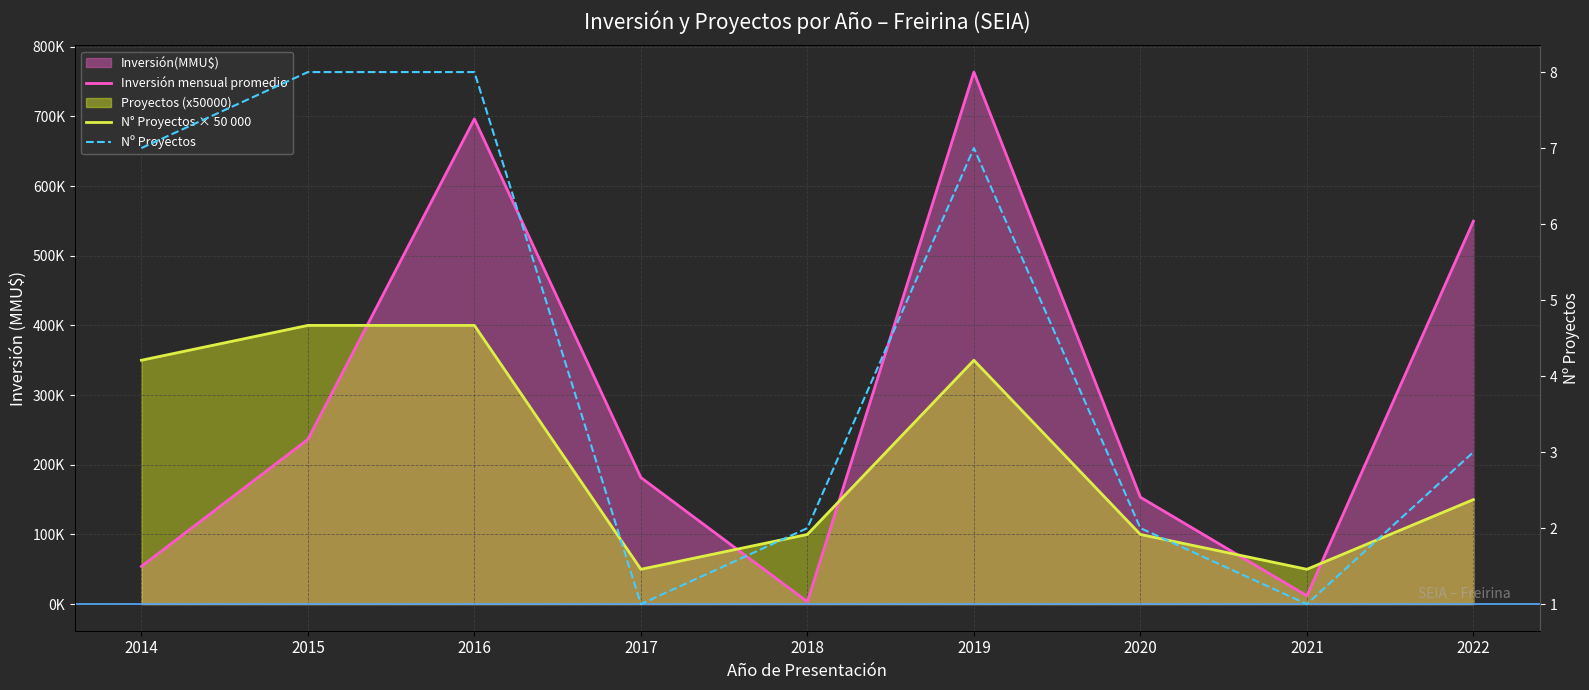

At how many categories does at least one series exceed 328990?

5